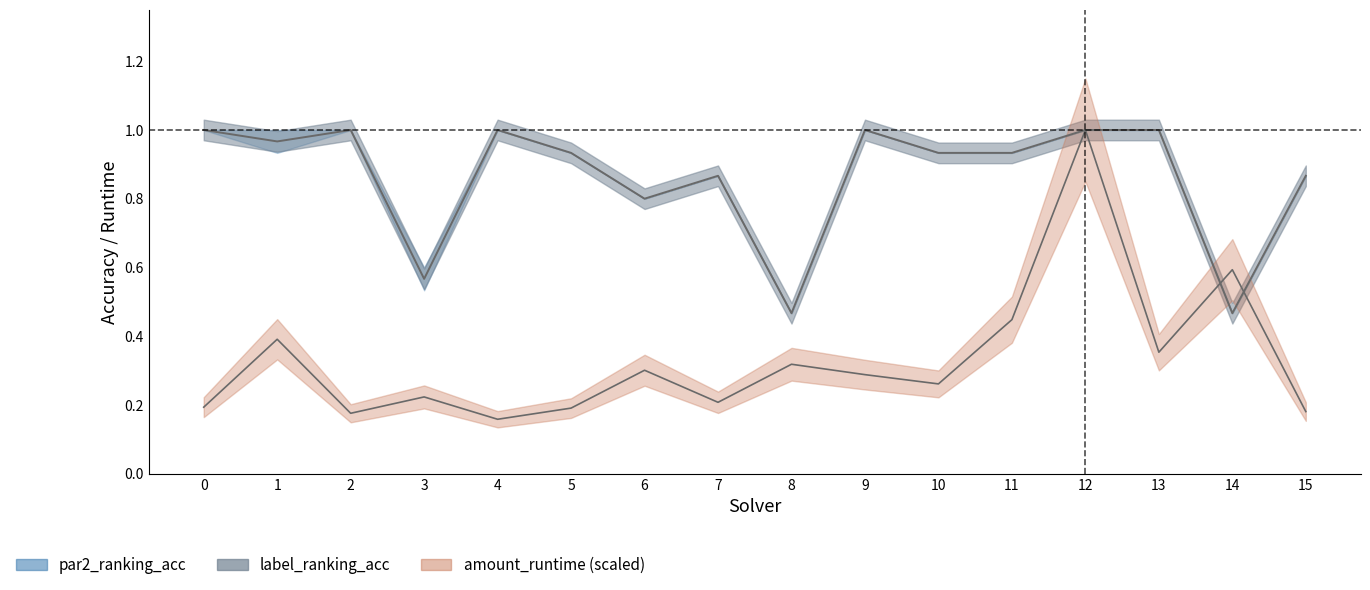

True or false: amount_runtime and par2_ranking_acc intersect in this chart.

True